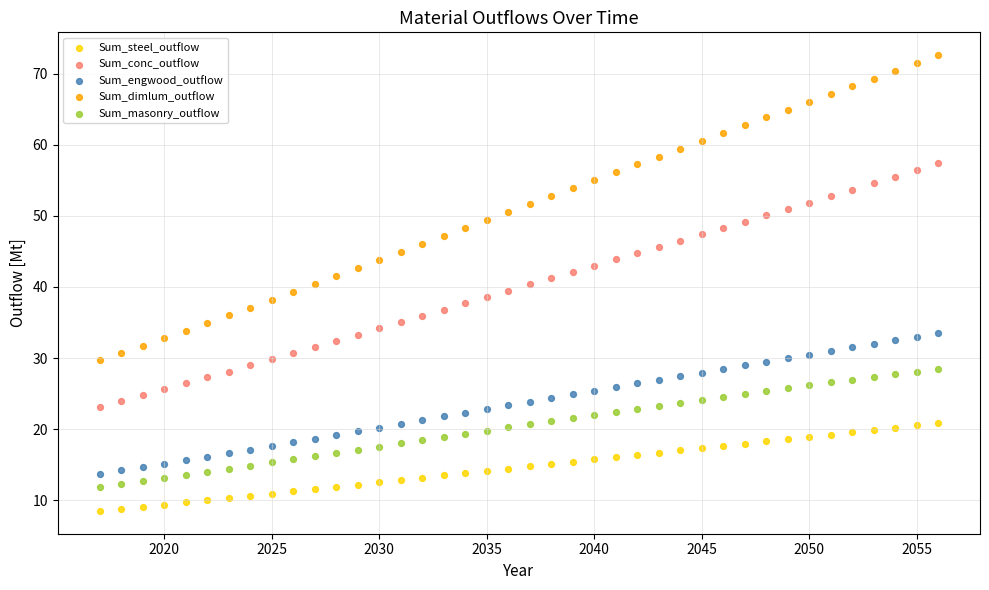

Which series reaches the maximum Y coordinate?

Sum_dimlum_outflow